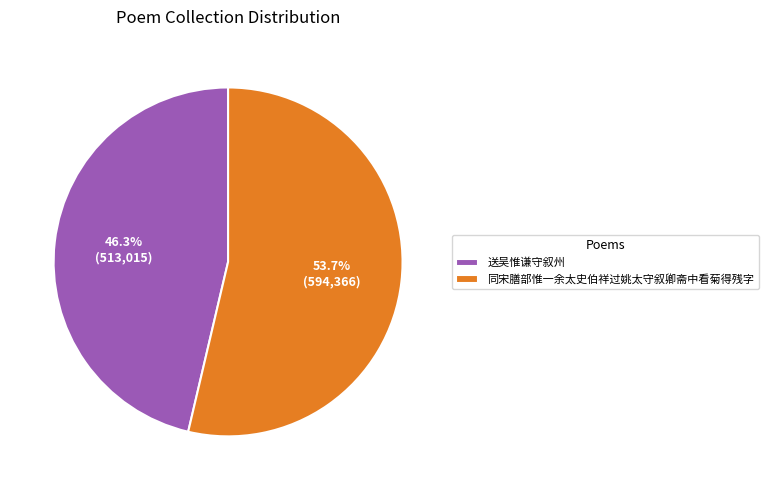

Rank the categories by value from lowest to highest.

送吴惟谦守叙州, 同宋膳部惟一余太史伯祥过姚太守叙卿斋中看菊得残字